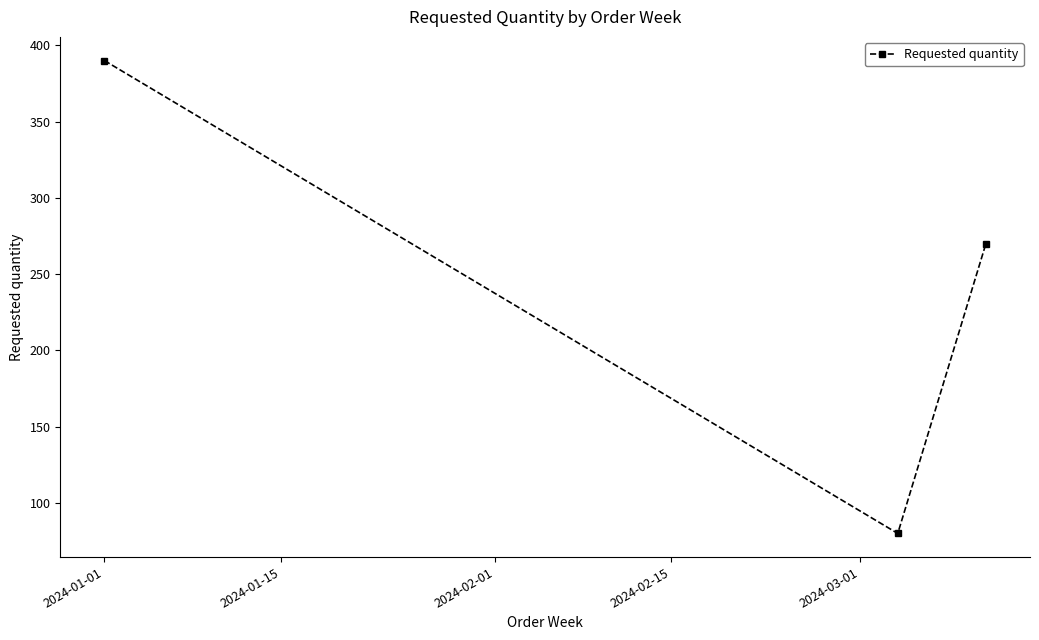

Reading left to right, transcribe all the data shown in this chart.

390	80	270